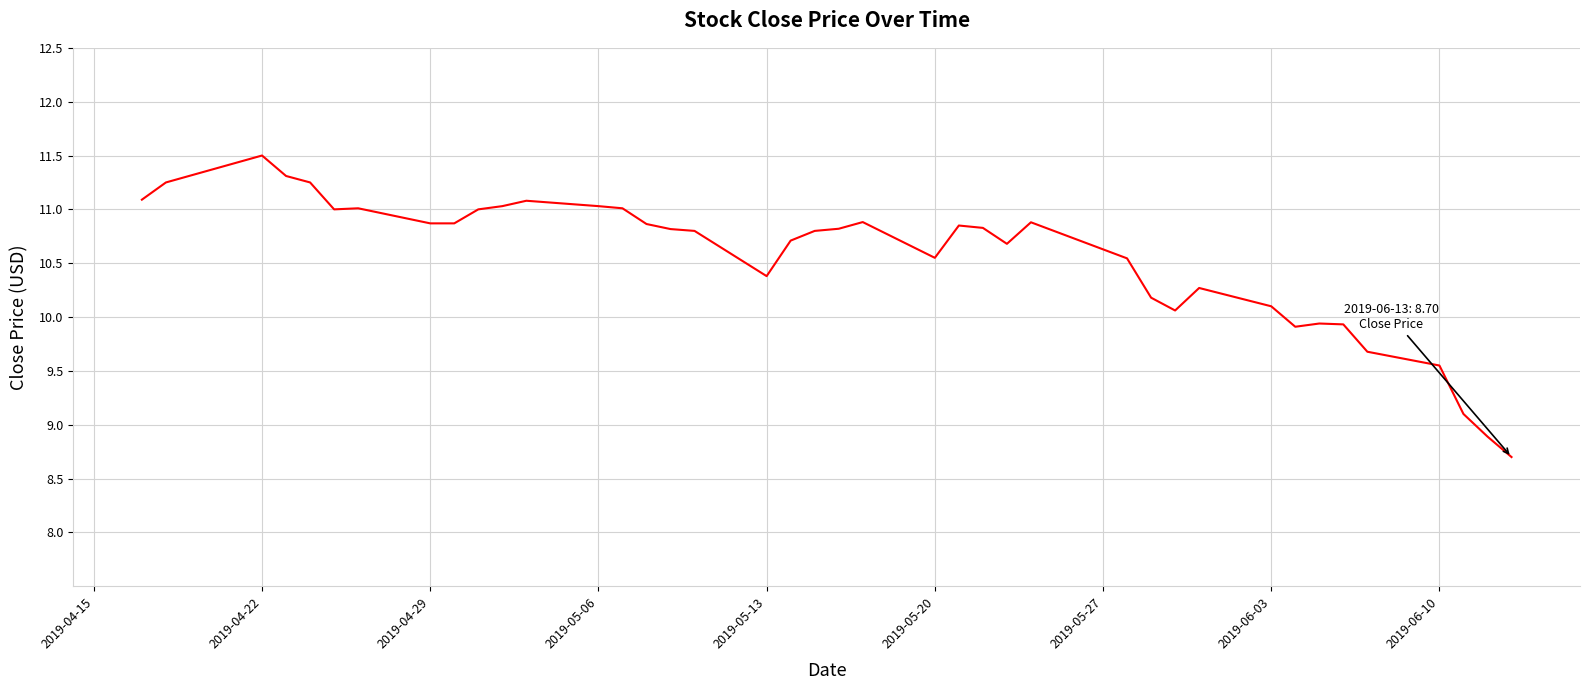

True or false: the data has more than 1 interior local peaks.

True